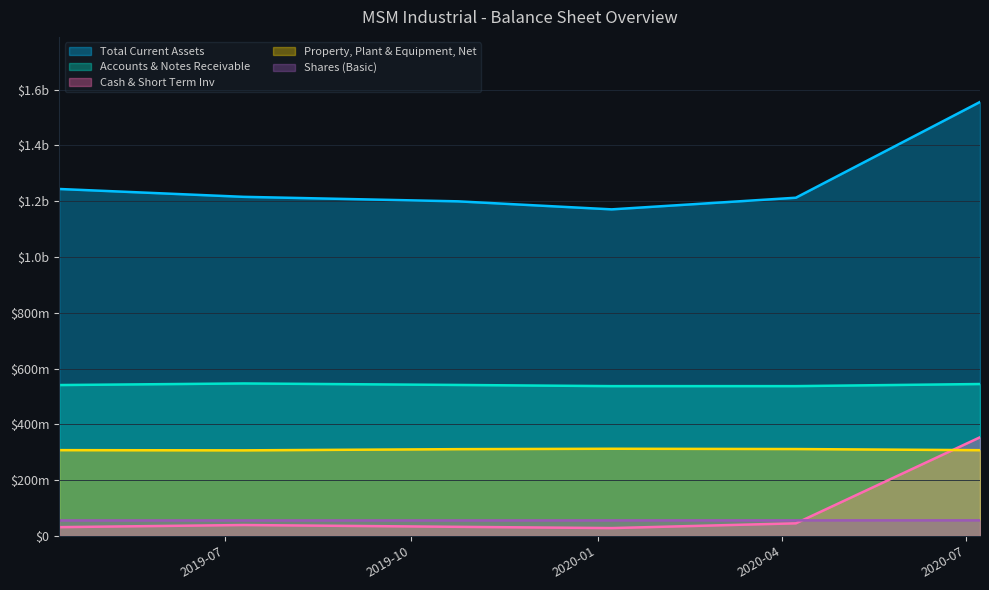

How many lines are shown in the chart?

5